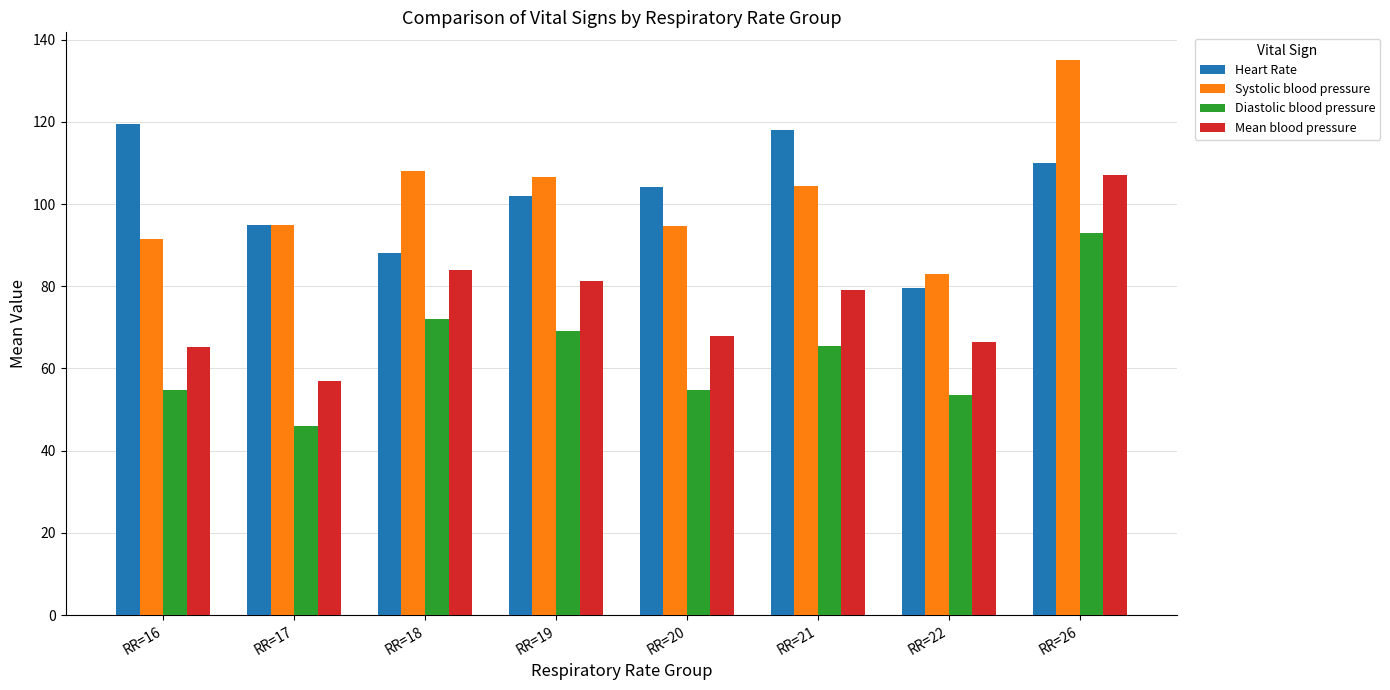

What is the difference between the highest and lowest values at RR=16?

64.6